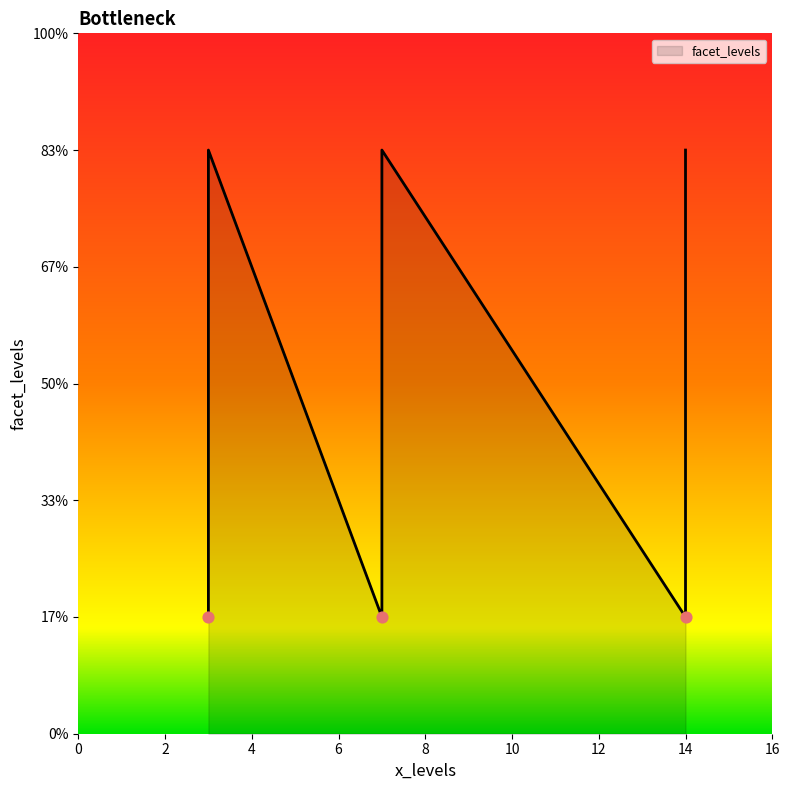

What is the change in value from 7 to 7?

+1